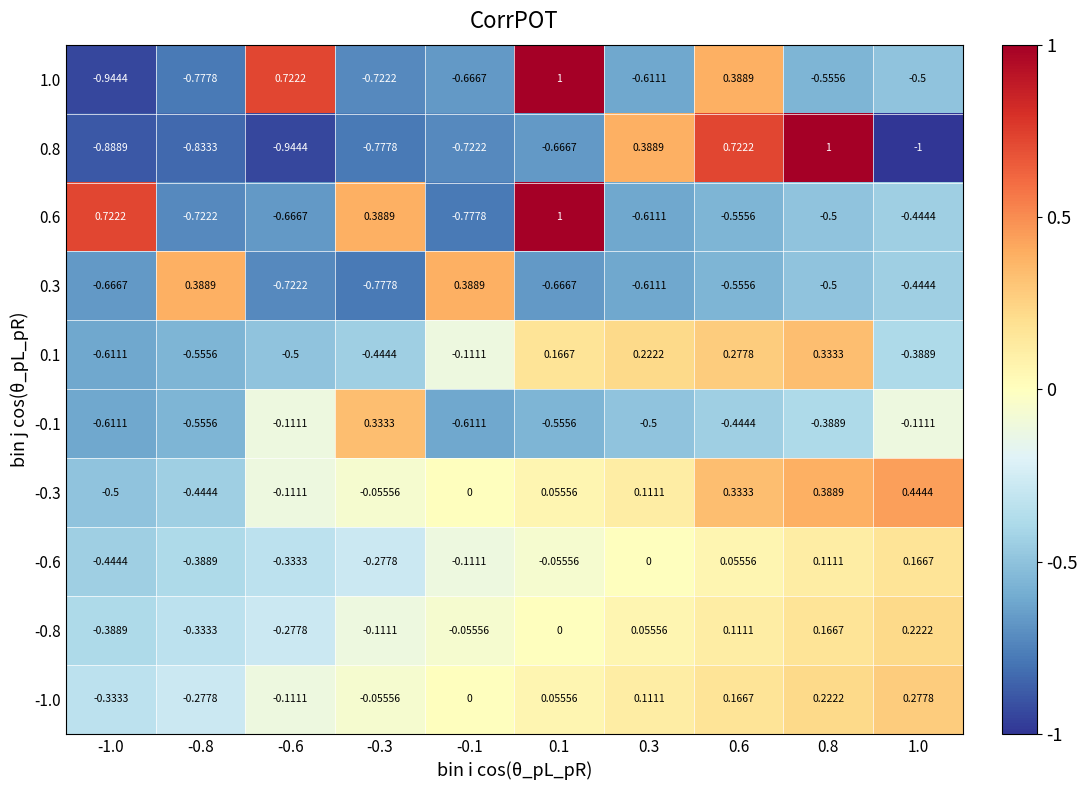

Count the number of data series in this chart.

10